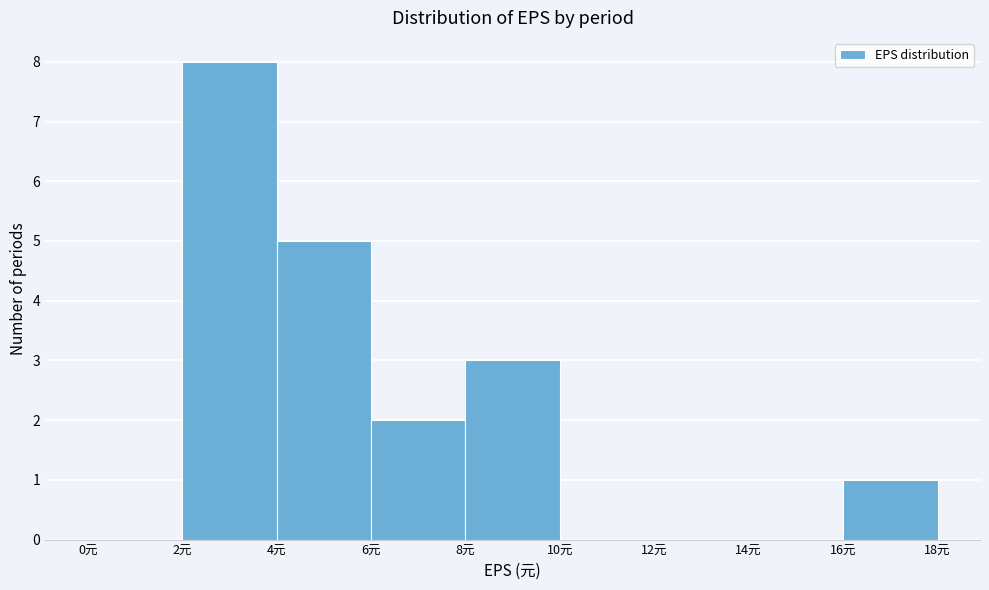

What is the height of the bar covering 16 to 18 on the x-axis? The values are not printed on the chart, so give them approximately, as read against the axis.

1